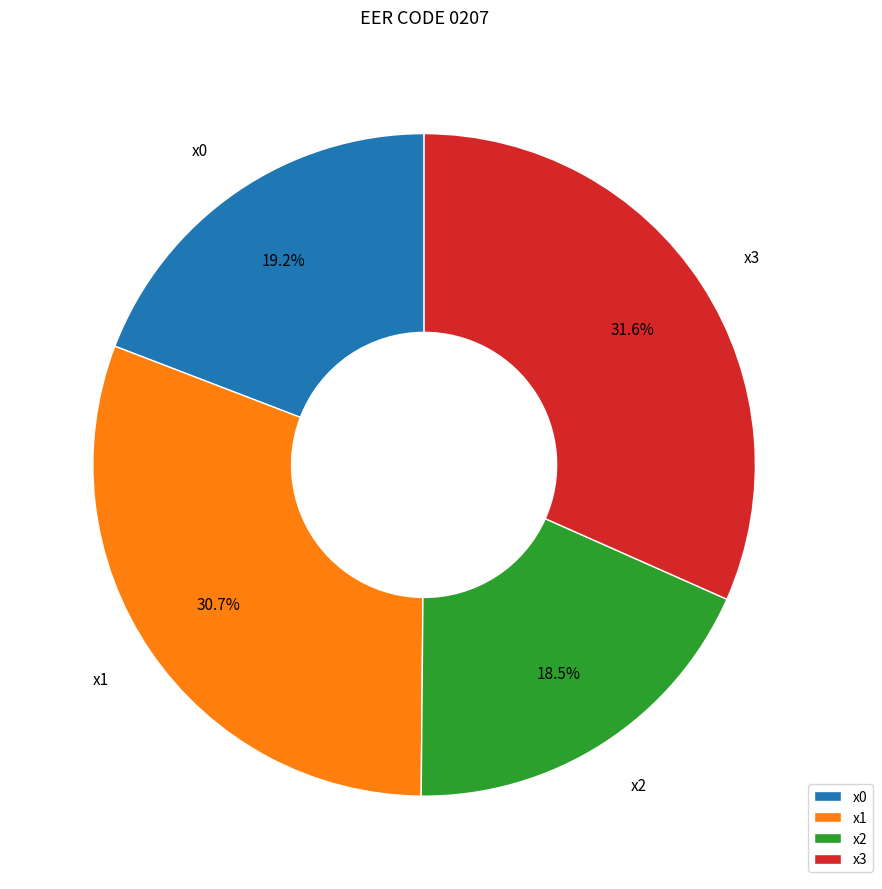

Which category has the smallest portion of the pie?

x2